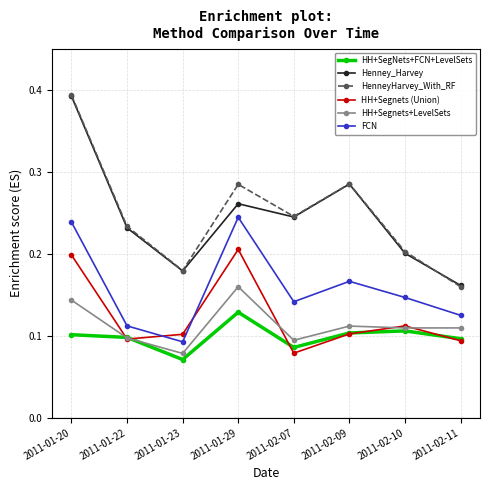

Is it true that HenneyHarvey_With_RF equals 0.1 at 2011-02-10?

False